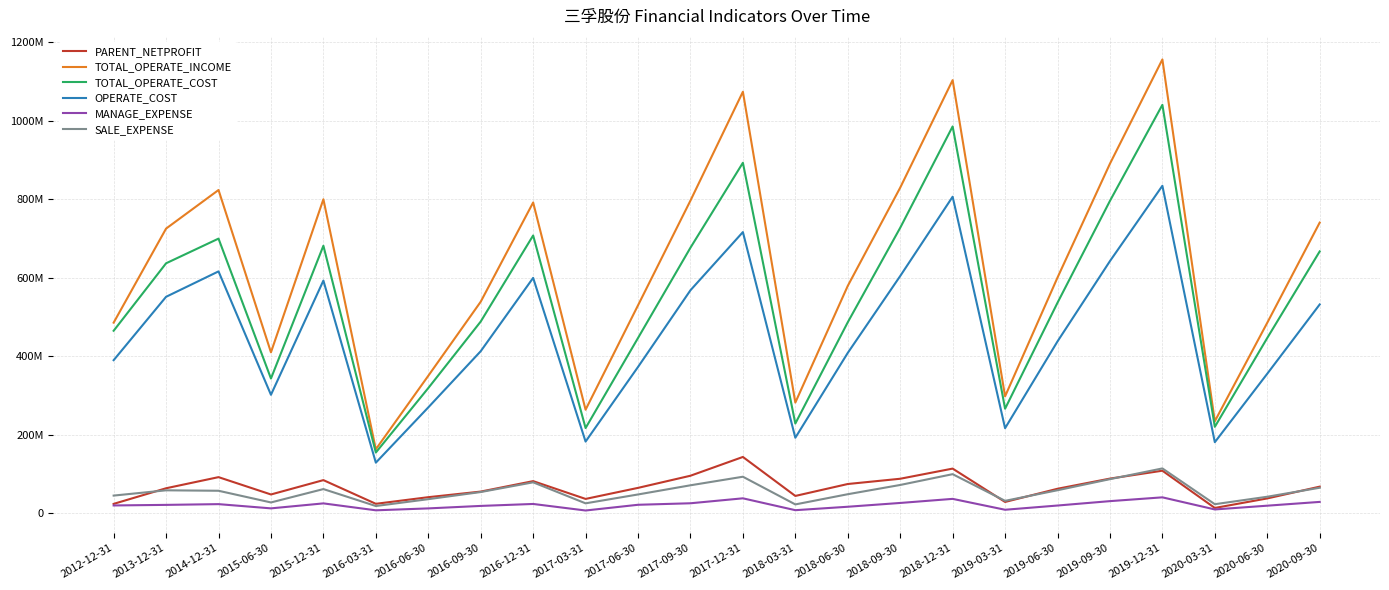

Which has a higher value, 2016-06-30 or 2016-03-31?

2016-06-30